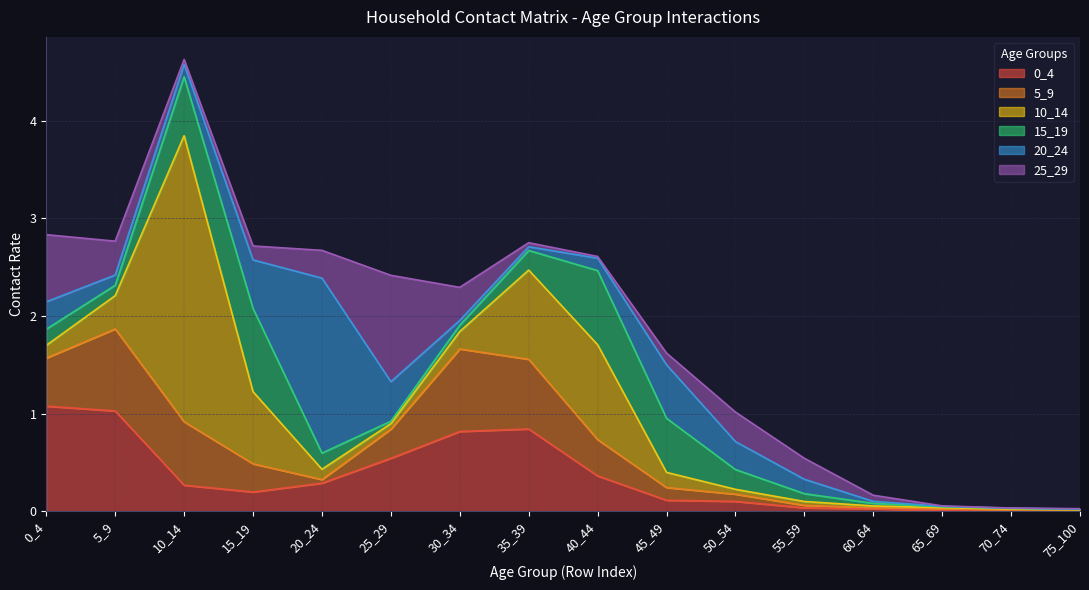

How many interior local valleys does the 25_29 series have?

3